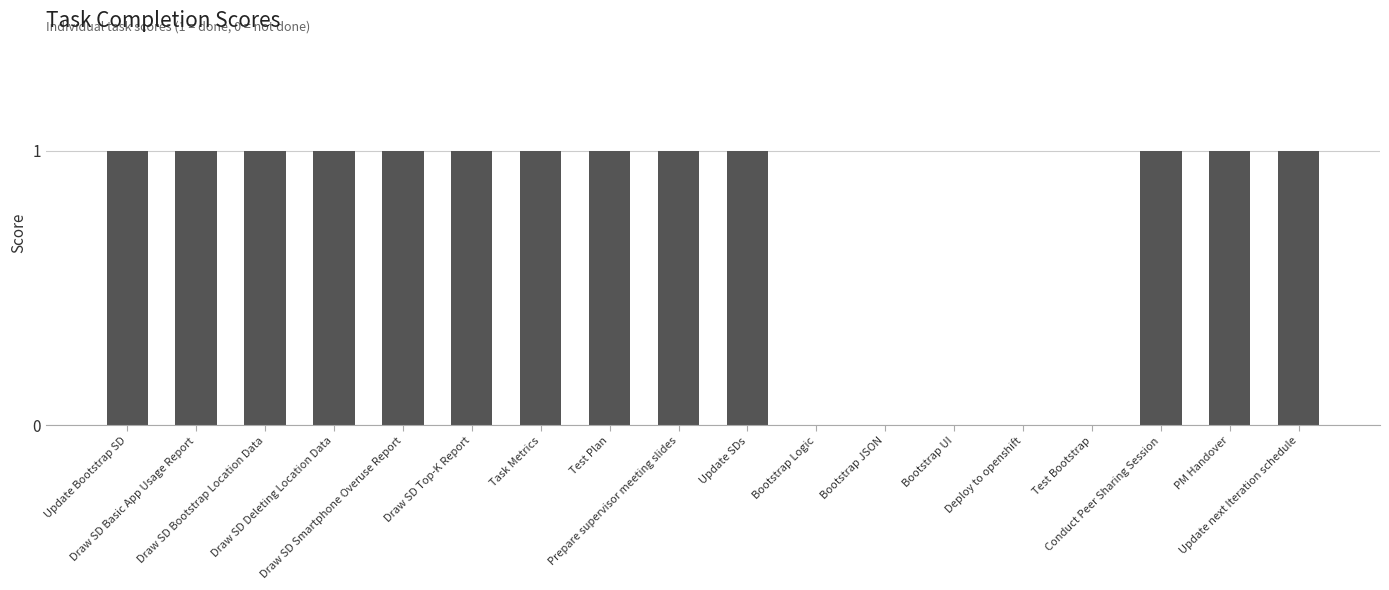

What is the sum of all values?

13